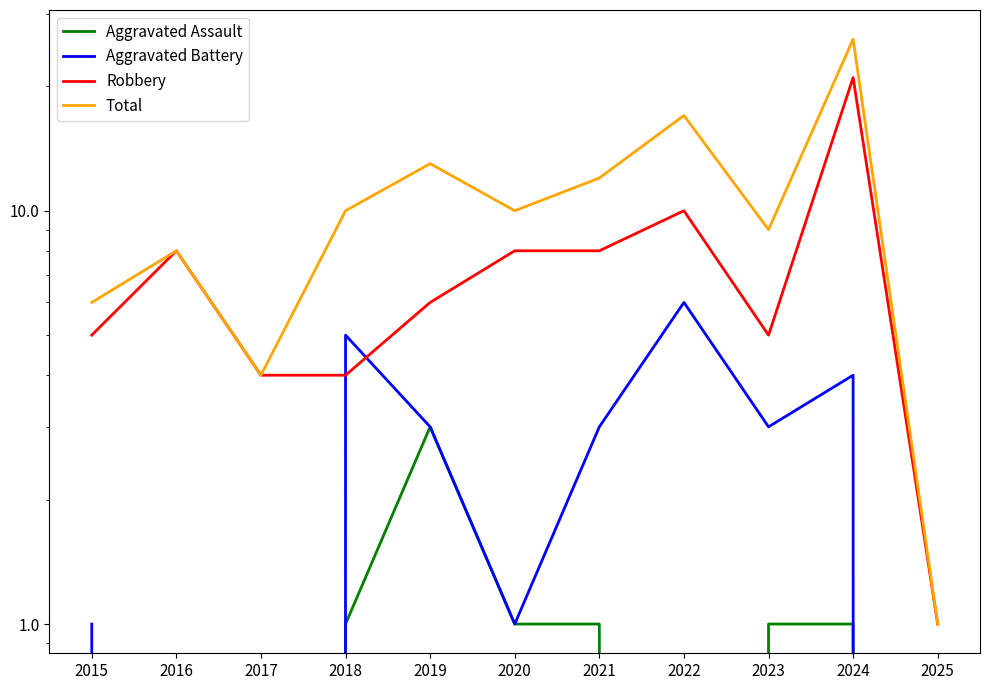

Count the number of categories in the chart.

11